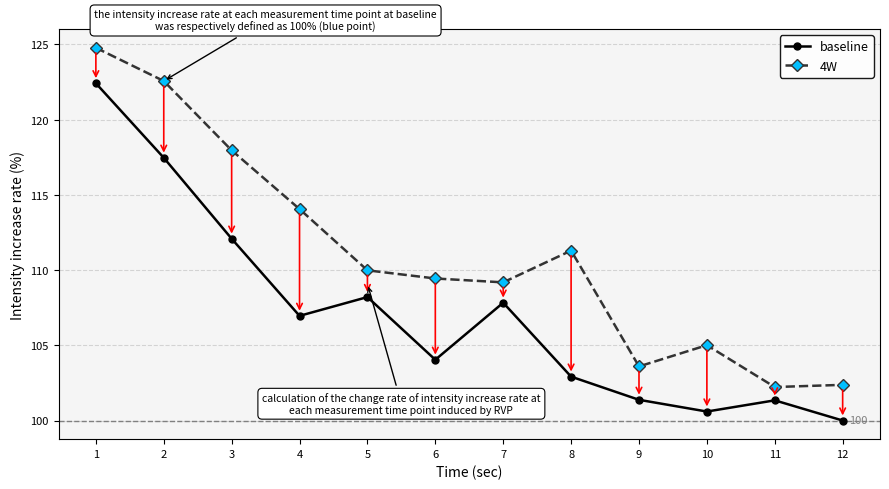

What is the total value across all series at 12?

202.4